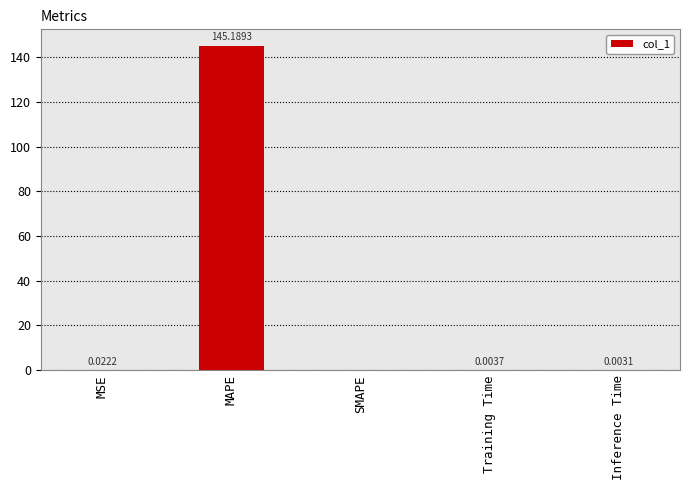

What is the change in value from MAPE to SMAPE?

-145.2